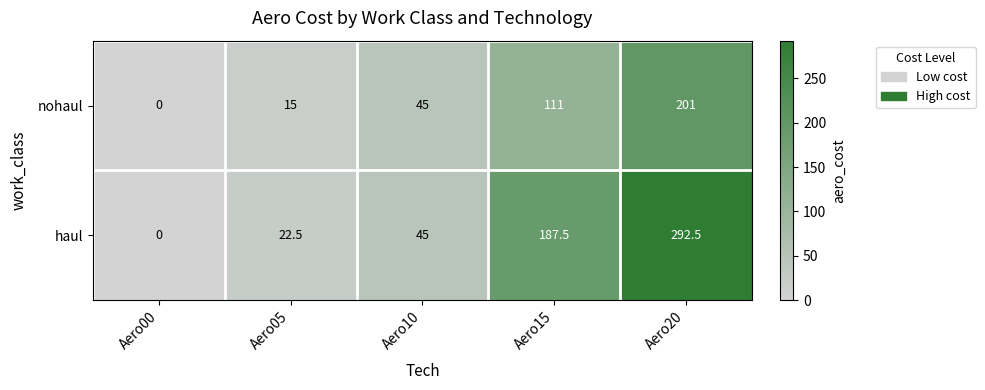

Between Aero05 and Aero10, which series saw the biggest shift?

nohaul